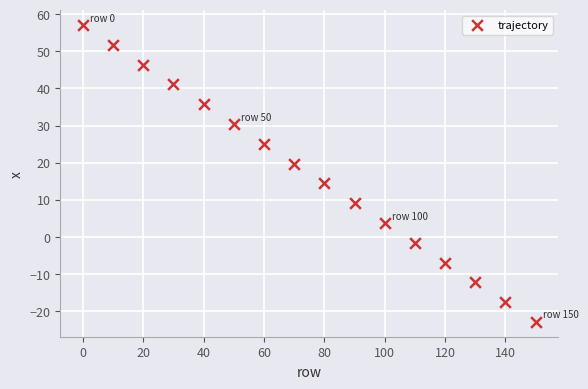

What is the range of X values (max minus min)?

150.0